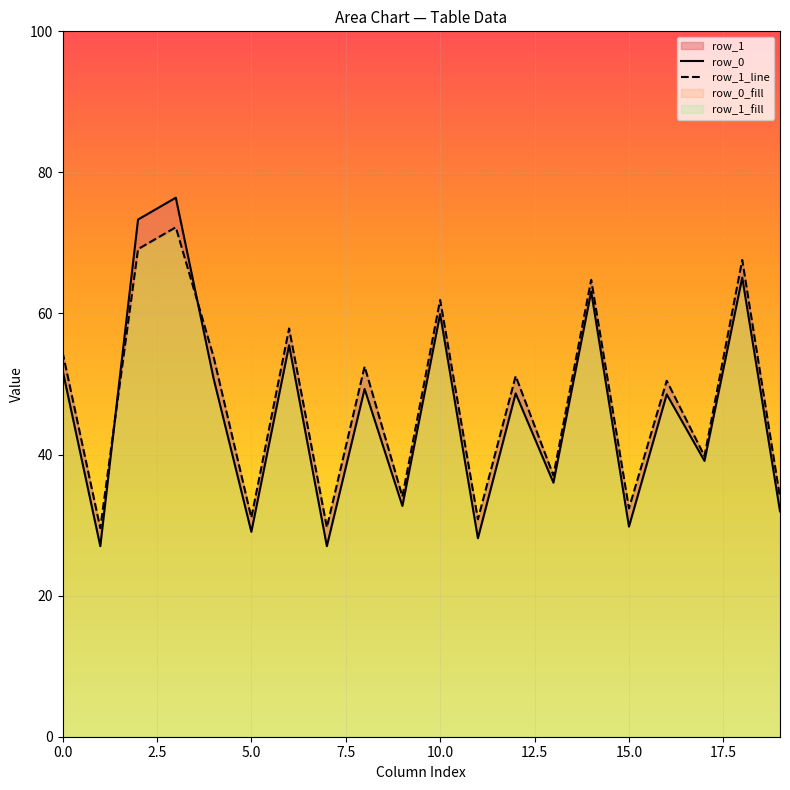

Is the value of row_0 at 13 greater than the value of row_1_line at 12.5?

Yes